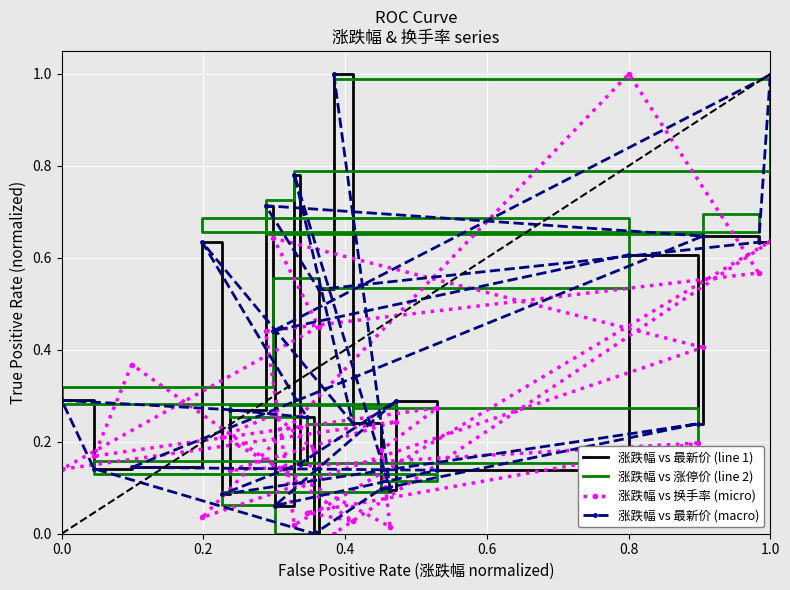

What is the highest value of the 涨跌幅 vs 最新价 (line 1) series?

1.0